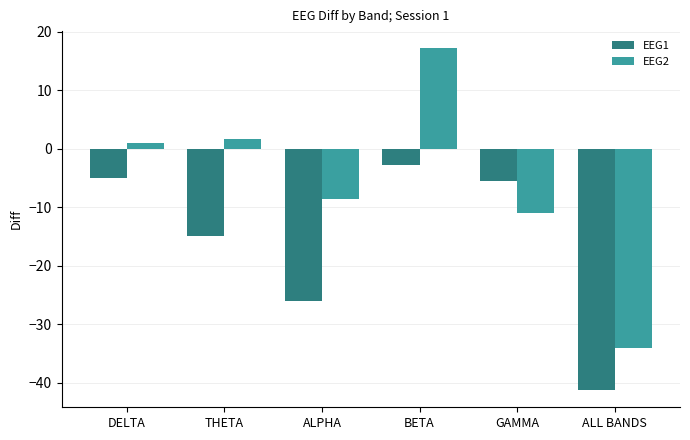

What is the label of the 3rd bar from the left?

ALPHA